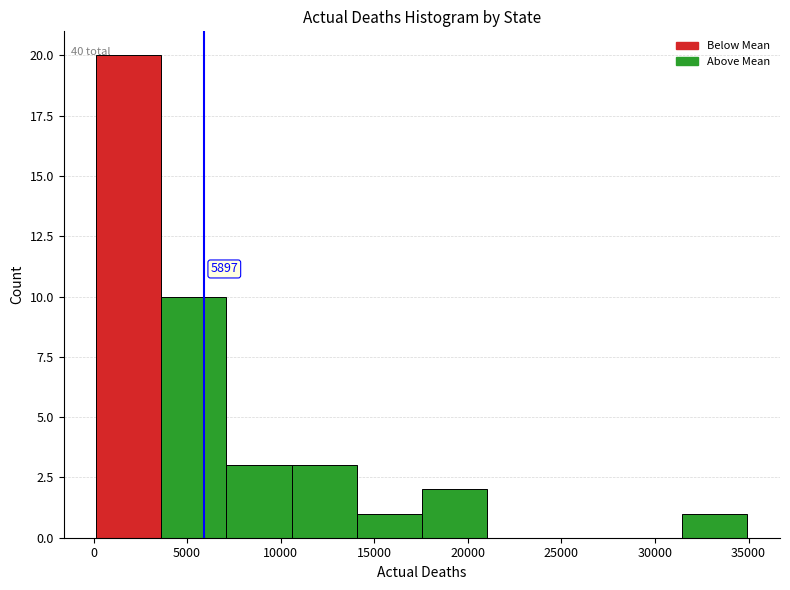

Over which range of the x-axis is the bar tallest?

0 to 3500